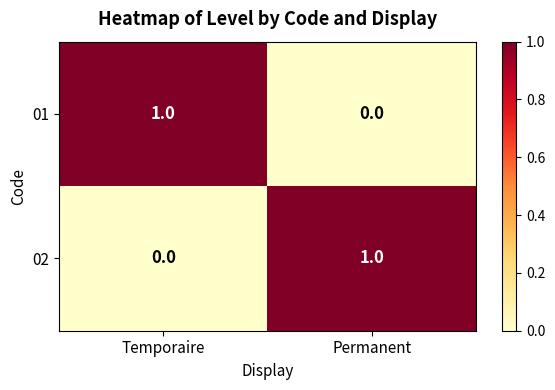

Reading right to left, transcribe all the data shown in this chart.

01: Permanent=0	Temporaire=1
02: Permanent=1	Temporaire=0